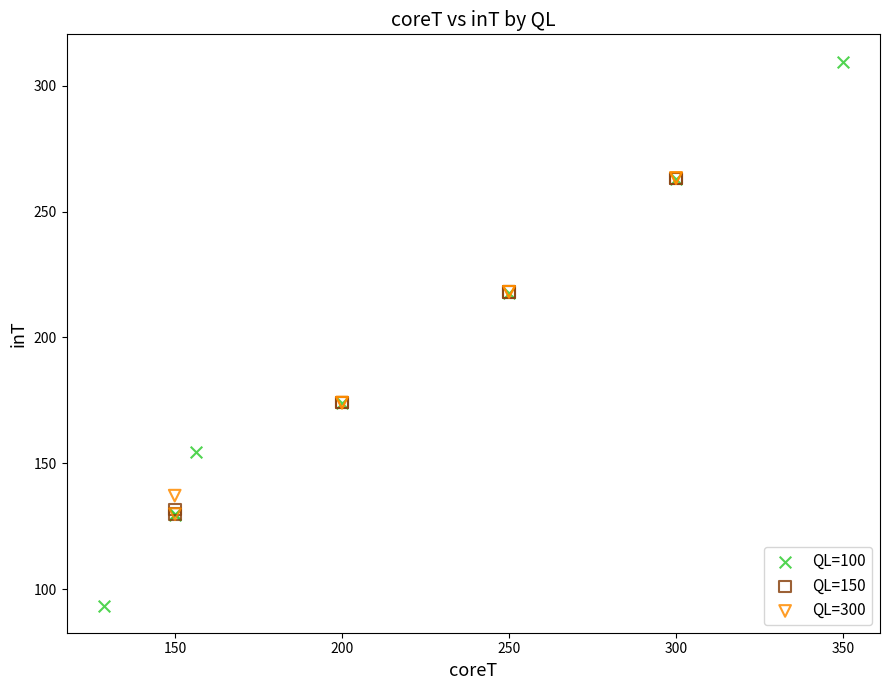

Which series contains the highest Y value?

QL=100